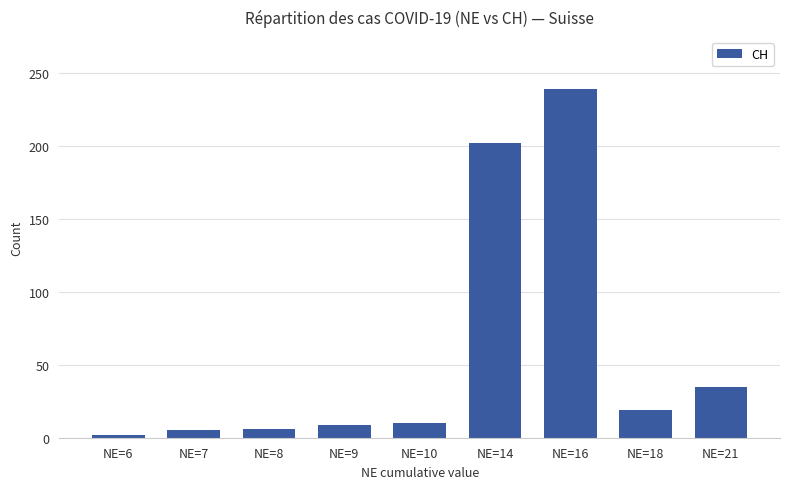

What is the change in value from NE=6 to NE=7?

+3